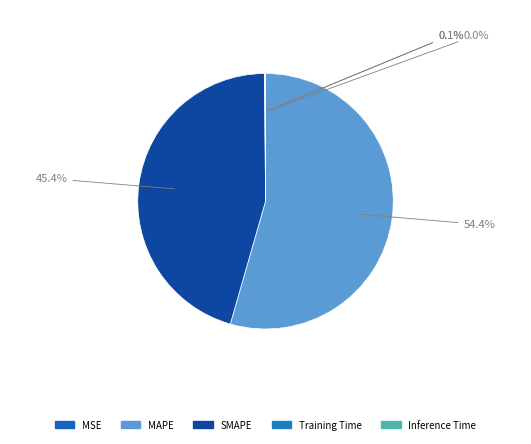

How many segments does this pie chart have?

5